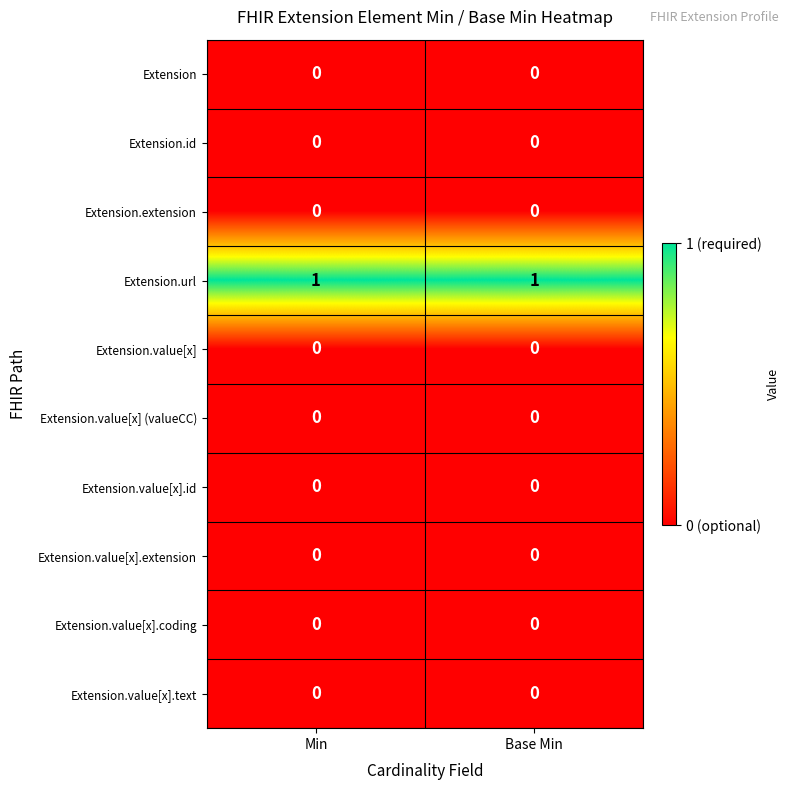

Which series has the largest total across all categories?

Extension.url